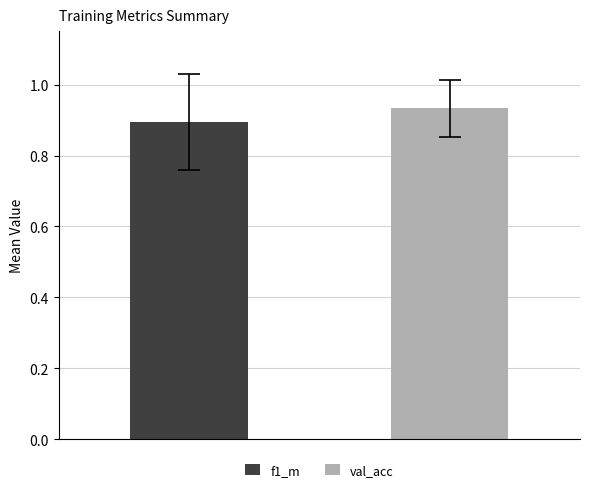

What is the sum of all values?

1.8